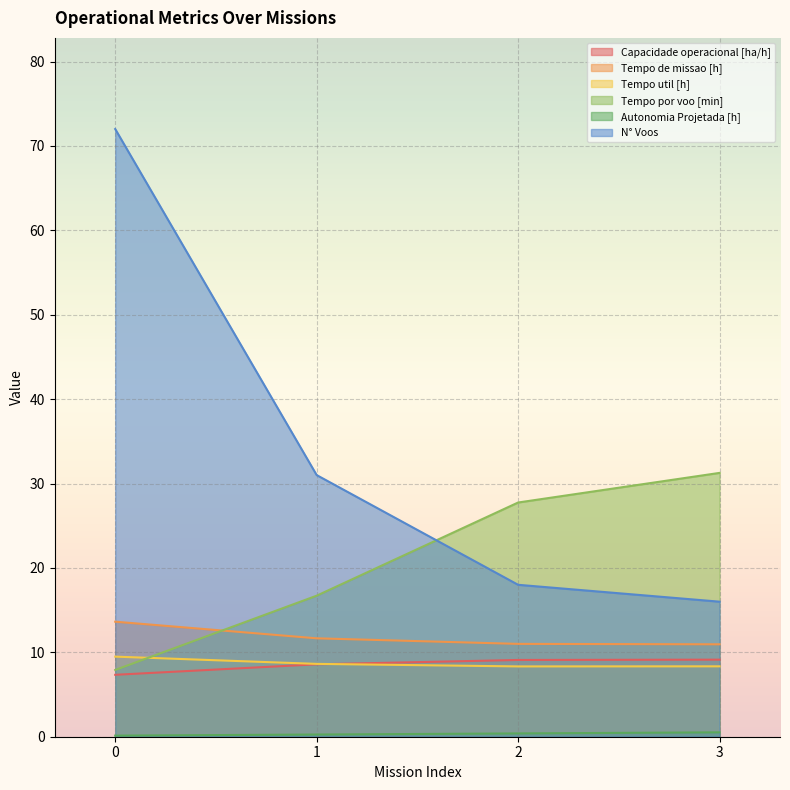

What is the total value across all series at 1?

76.8